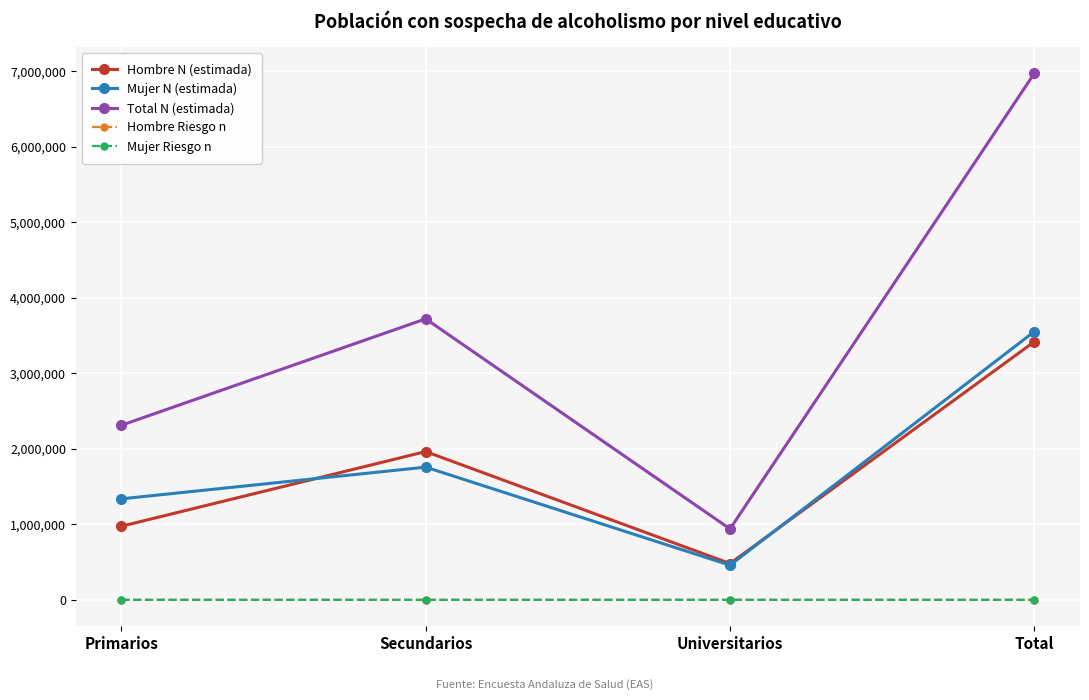

Between Secundarios and Total, which series saw the biggest shift?

Total N (estimada)